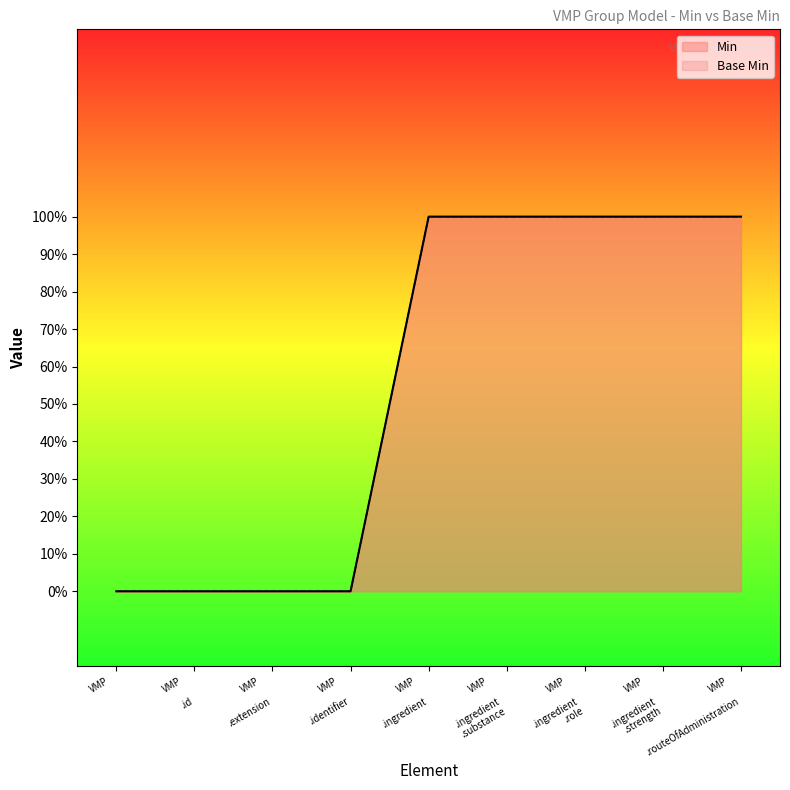

Between VMP .routeOfAdministration and VMP .ingredient, which is larger?

VMP .routeOfAdministration